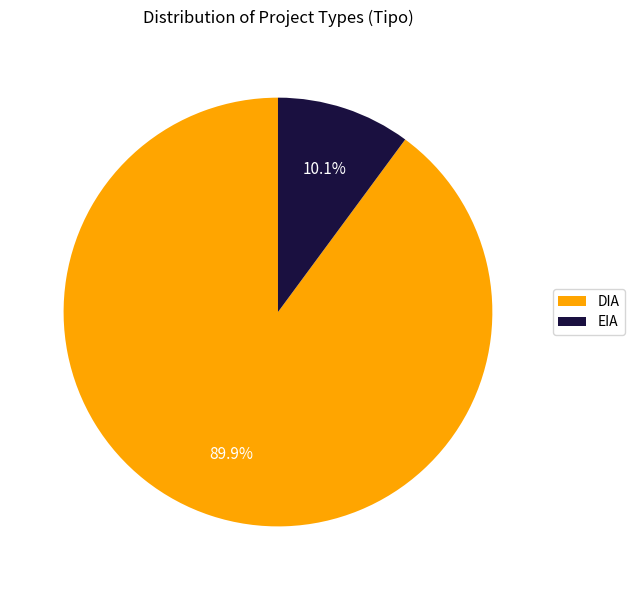

How many slices are in this pie chart?

2